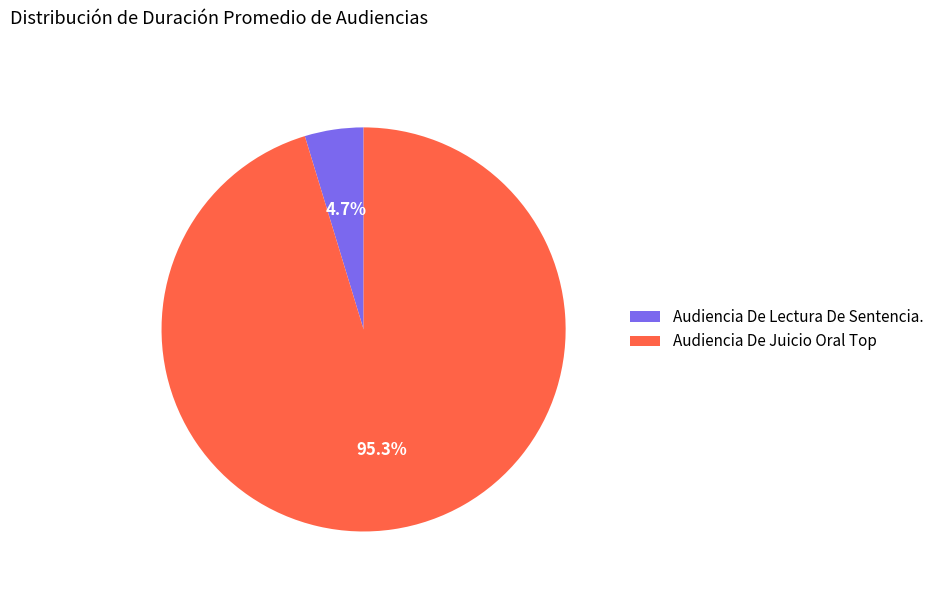

What is the smallest slice in the pie chart?

Audiencia De Lectura De Sentencia.